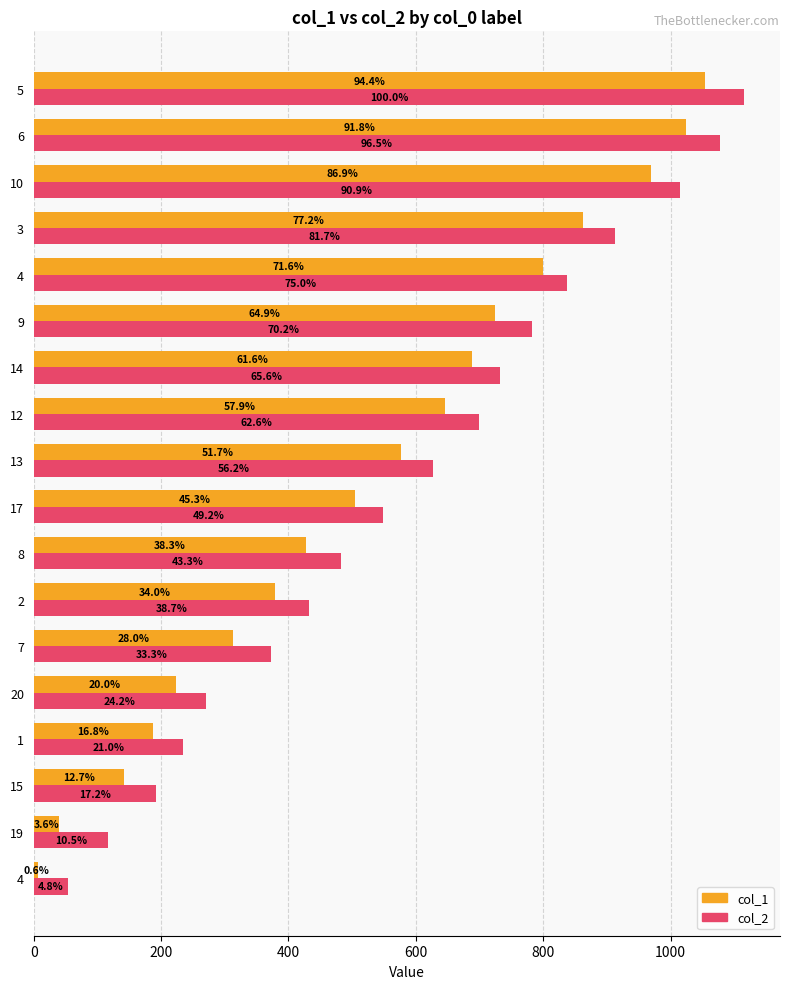

Reading left to right, list all the values displayed in this chart.

col_1: 7	40	142	187	223	313	379	427	505	577	646	688	724	799	862	970	1024	1054
col_2: 54	117	192	234	270	372	432	483	549	627	699	732	783	837	912	1014	1077	1116